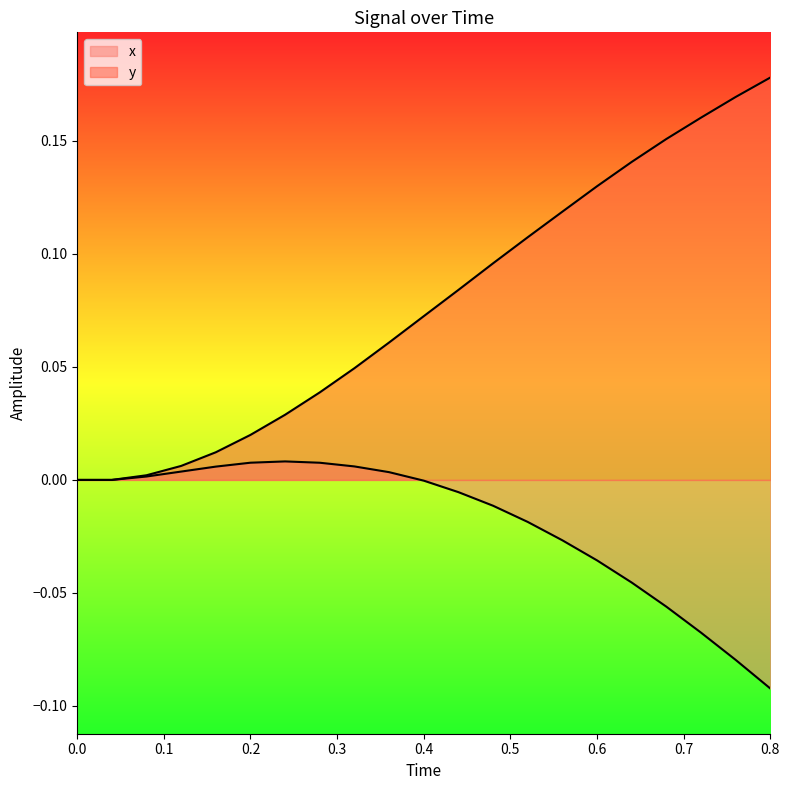

What is the difference between the maximum and second lowest values in the x series?

0.1